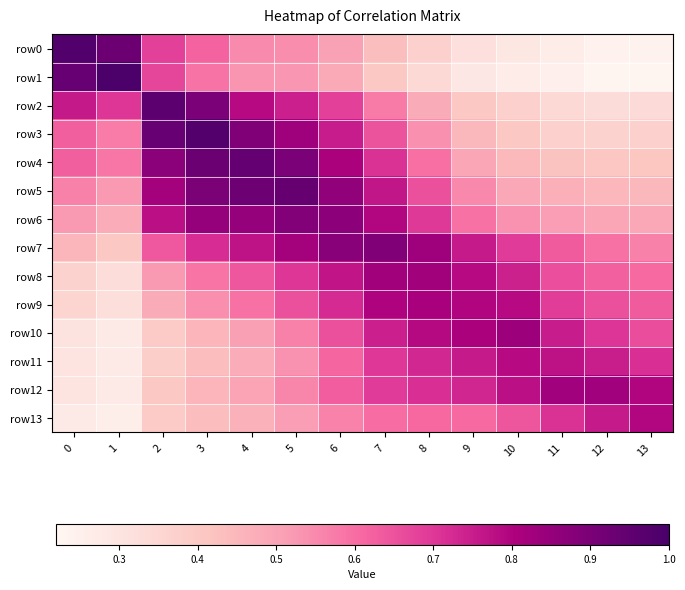

What is the total value across all series at 4?

9.4